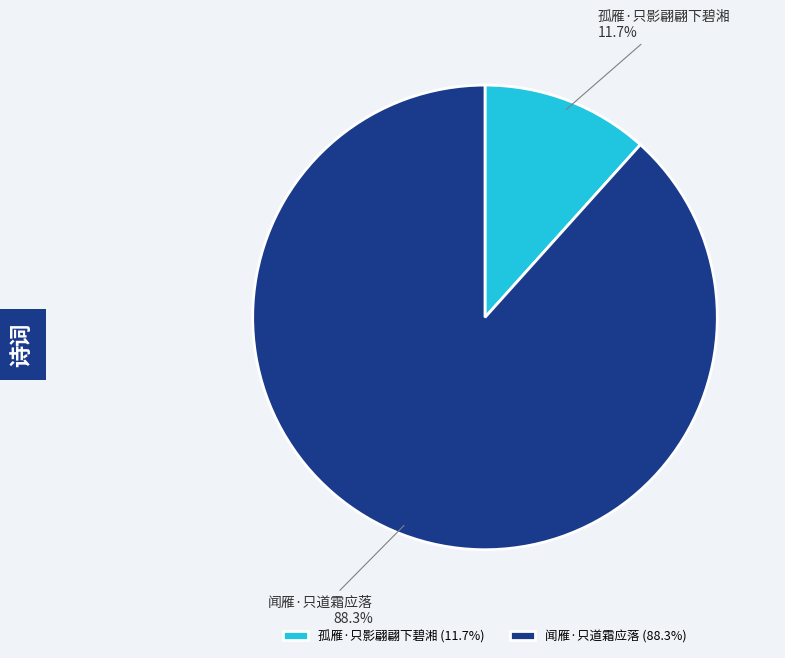

Is 孤雁·只影翩翩下碧湘 the majority of the pie?

No